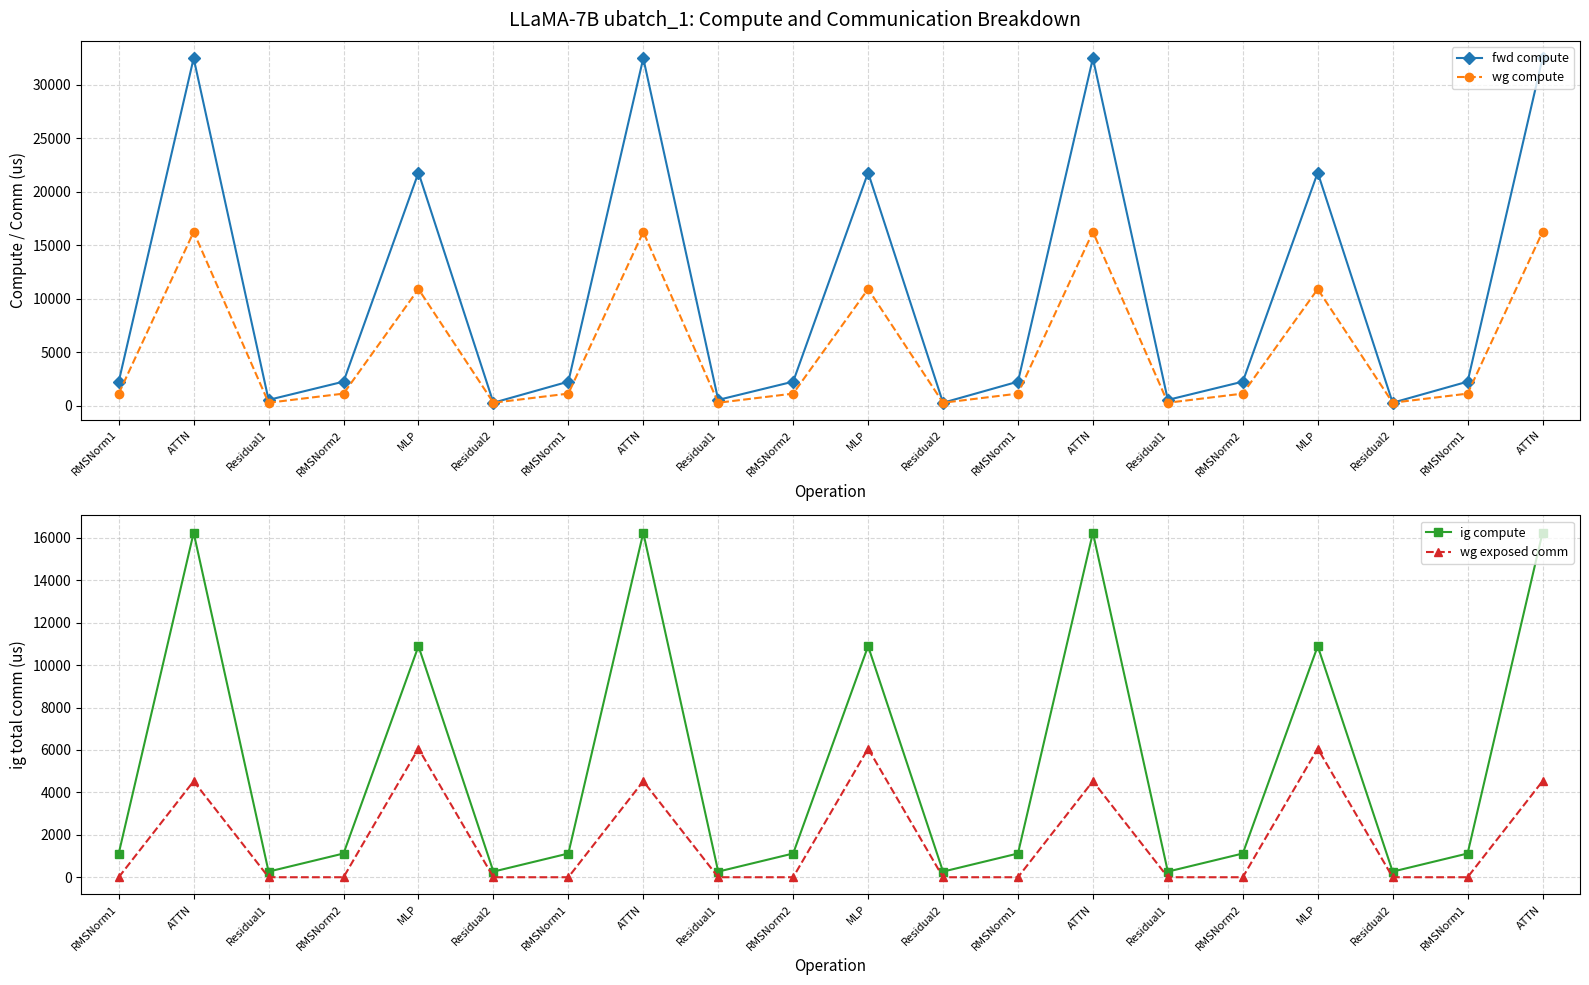

In fwd compute, how many points are lower than both neighbors (excluding endpoints)?

6